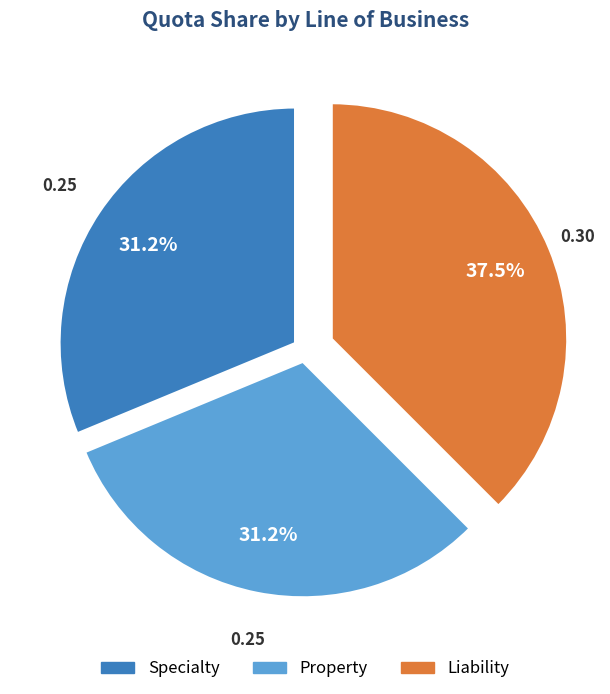

To the nearest percent, what portion does Specialty represent?

31%